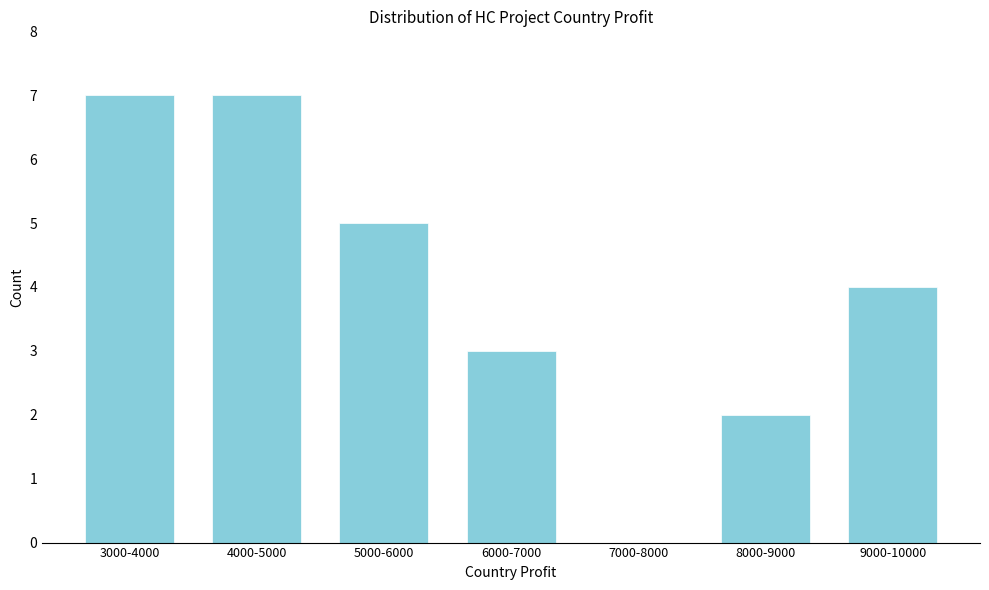

Reading right to left, list all the values displayed in this chart.

9000-10000=4	8000-9000=2	7000-8000=0	6000-7000=3	5000-6000=5	4000-5000=7	3000-4000=7